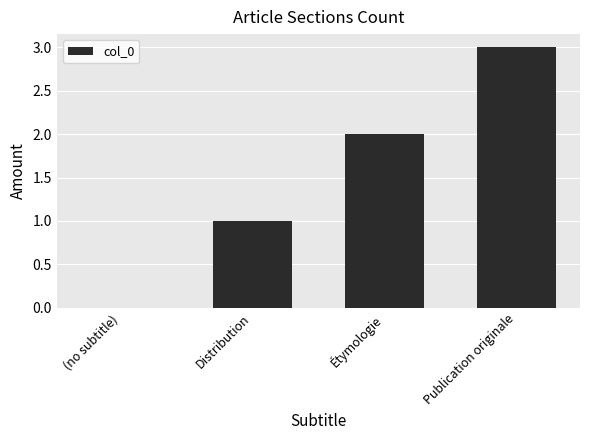

What is the change in value from (no subtitle) to Étymologie?

+2